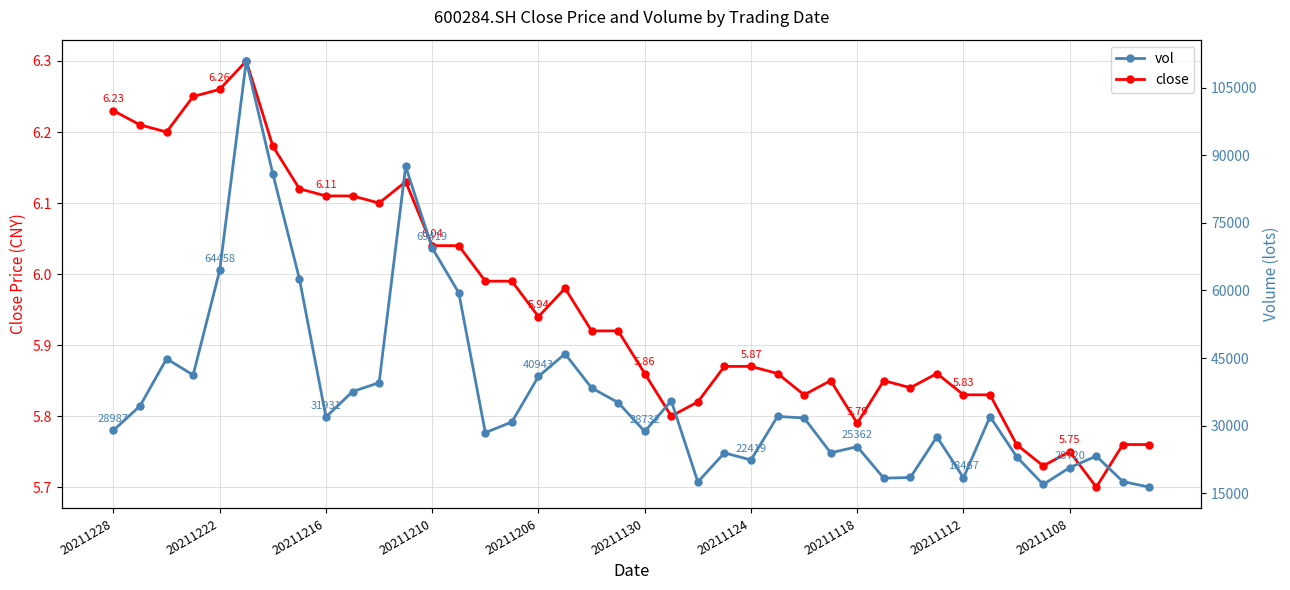

What is the difference between the maximum and second lowest values in the vol series?

93903.7